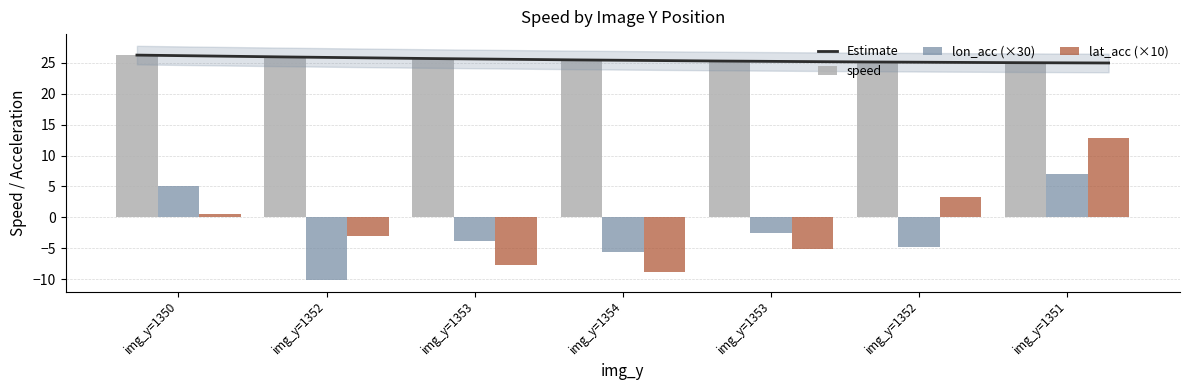

At which label does lat_acc first exceed -2?

img_y=1350